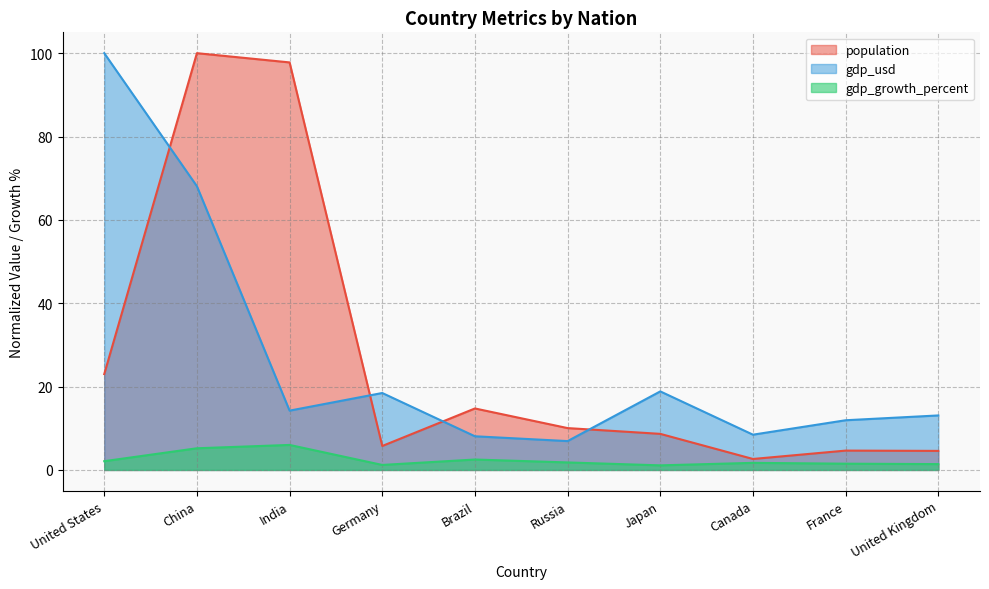

At which label does population first exceed 10?

United States